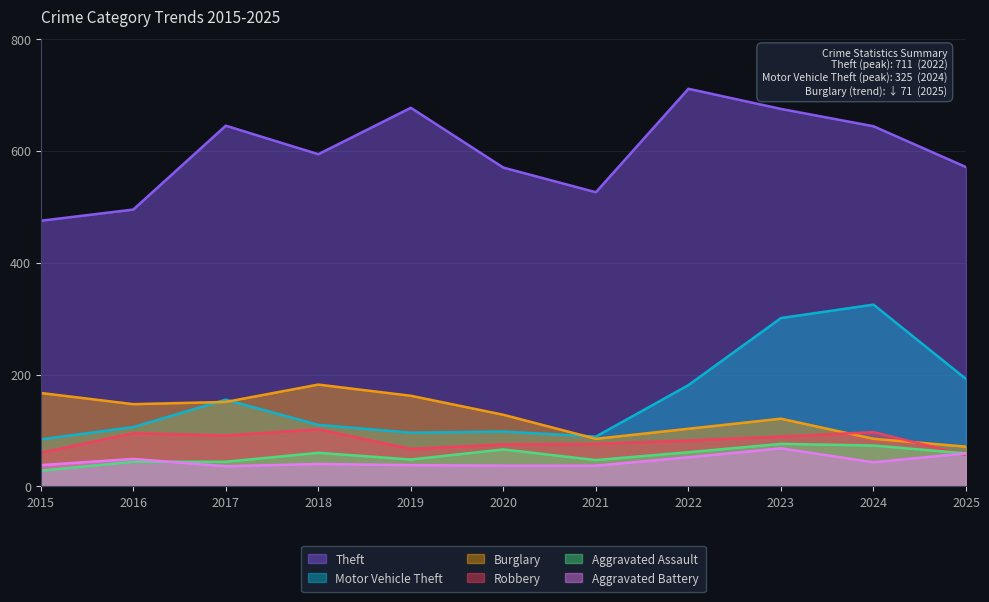

How many values in the Aggravated Battery series exceed 40?

5